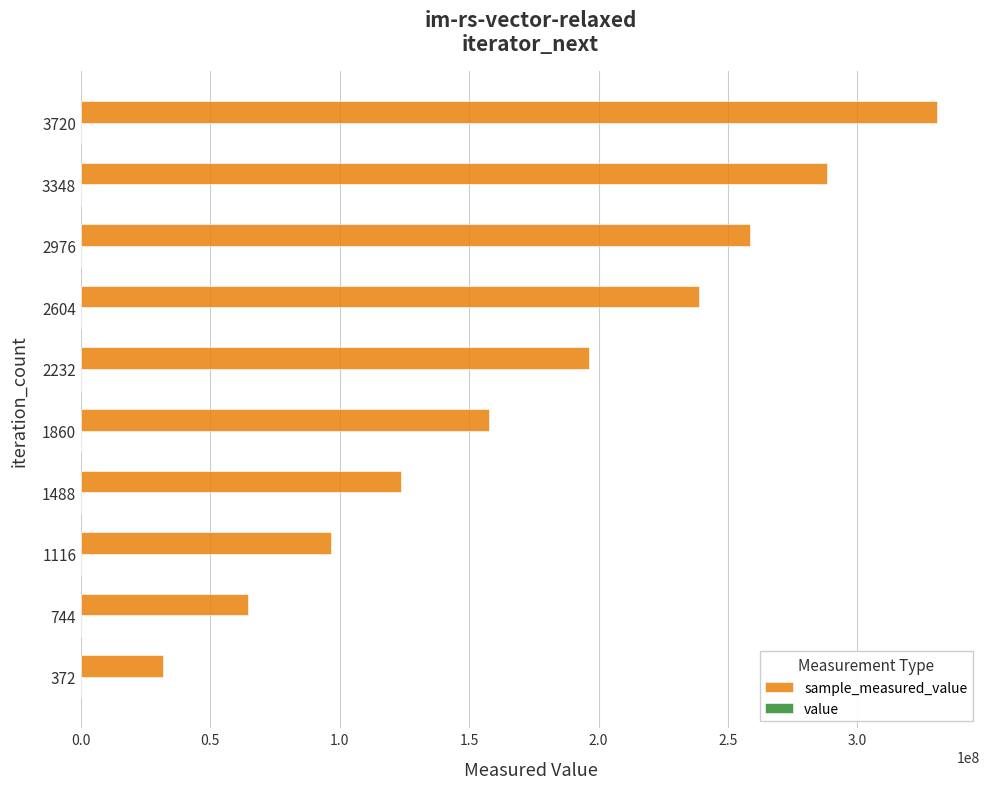

At which category is the sum across all series the highest?

3720